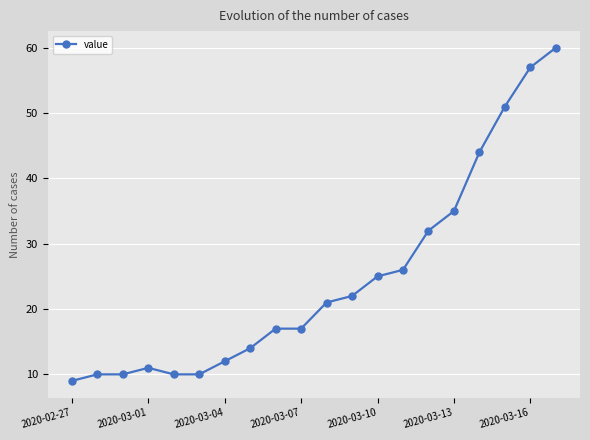

What is the smallest value displayed?

9